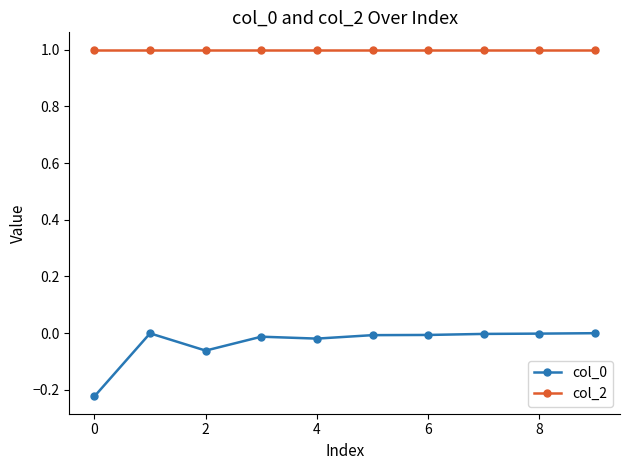

What is the maximum value for col_2?

1.0